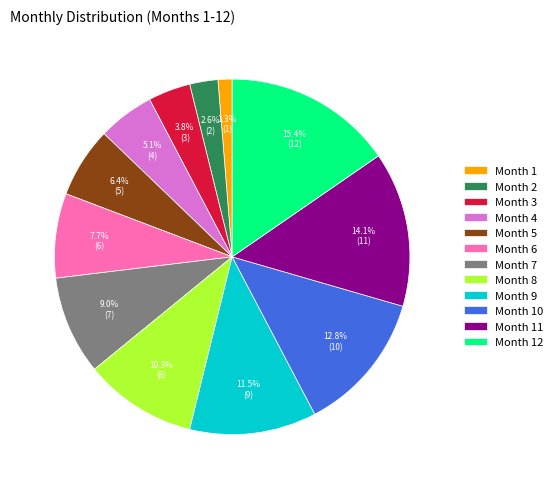

The Month 7 slice represents 9% of the pie. True or false?

True